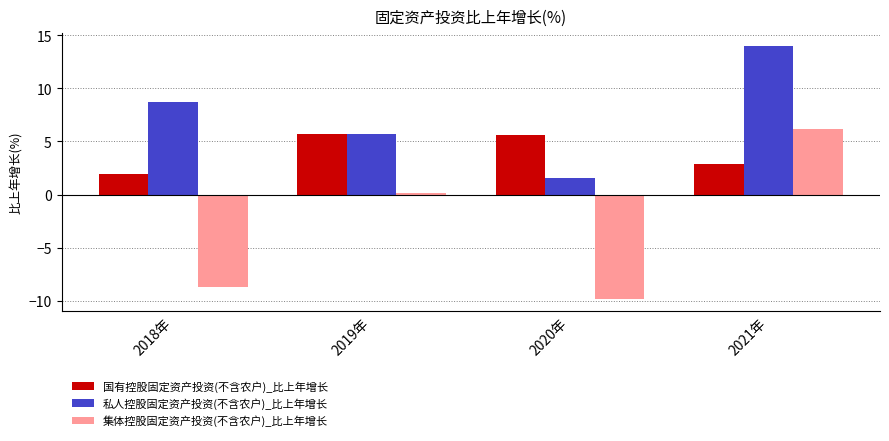

What is the label of the 1st bar from the right?

2021年